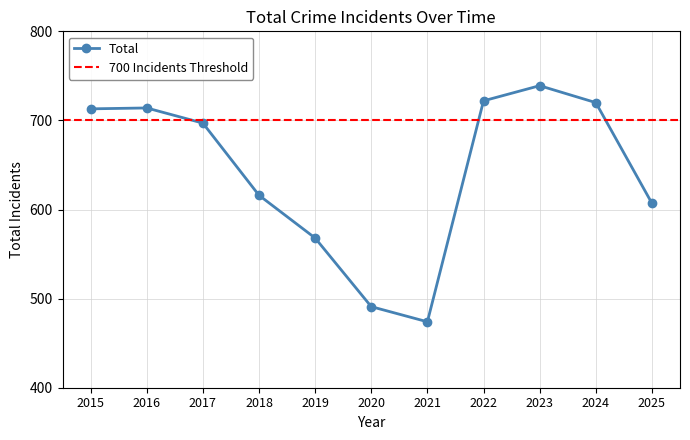

Approximately how many times larger is the value at 2020 compared to 2015?

0.7